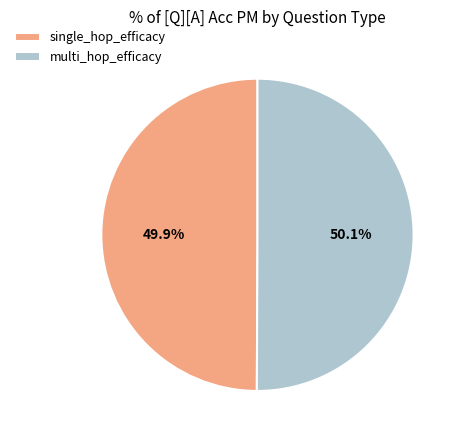

What percentage is NOT represented by multi_hop_efficacy?

49.9%